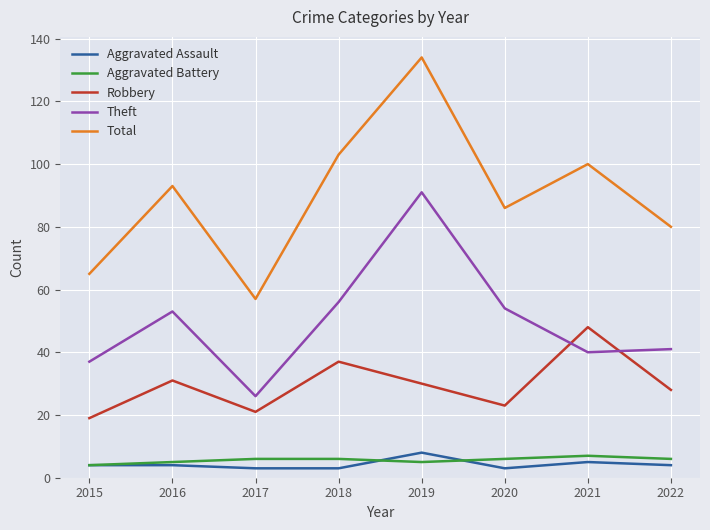

What are all the series names shown in the legend?

Aggravated Assault, Aggravated Battery, Robbery, Theft, Total